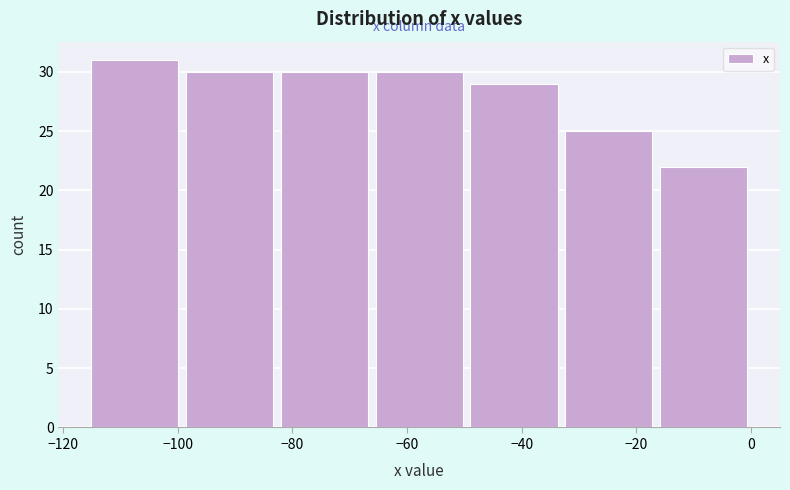

Reading left to right, list every bar in this chart as the range it spans on the x-axis followed by its height. Neither the bar edges nor the heights are printed on the chart, so give them approximately, as read against the axes.

-116 to -100: 31
-100 to -82: 30
-82 to -66: 30
-66 to -50: 30
-50 to -34: 29
-34 to -16: 25
-16 to 0: 22